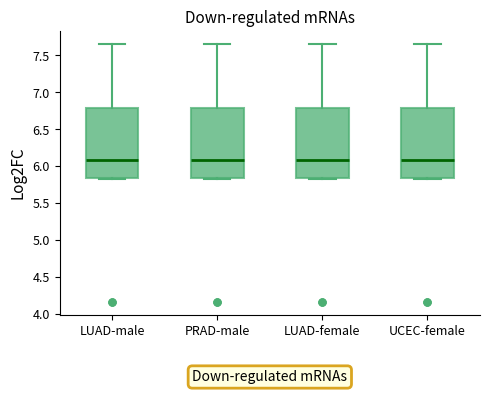

Reading left to right, transcribe this box plot: for each box, give where its median line is, the range the box spans, and where its two whiskers end, as read against the y-axis. The values are not printed on the chart, so give them approximately, as read against the axis.

LUAD-male: median 6.10, box 5.85 to 6.80, whiskers 5.80 to 7.65
PRAD-male: median 6.10, box 5.85 to 6.80, whiskers 5.80 to 7.65
LUAD-female: median 6.10, box 5.85 to 6.80, whiskers 5.80 to 7.65
UCEC-female: median 6.10, box 5.85 to 6.80, whiskers 5.80 to 7.65